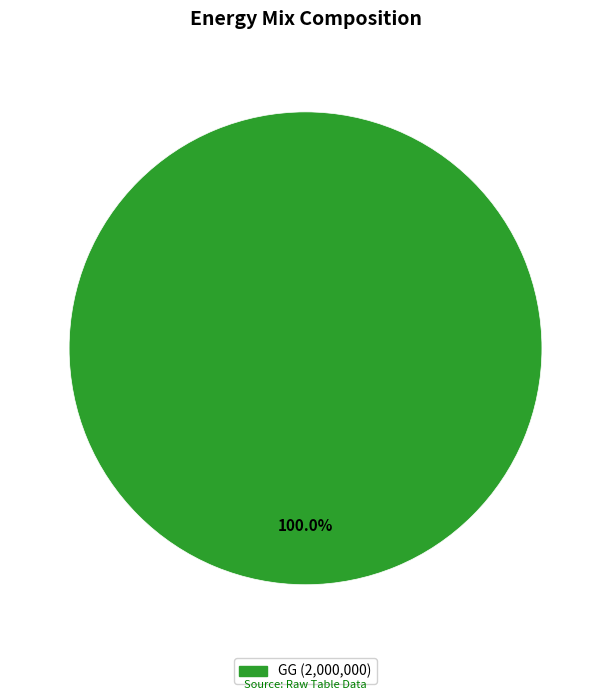

Is there a majority slice in this chart?

Yes